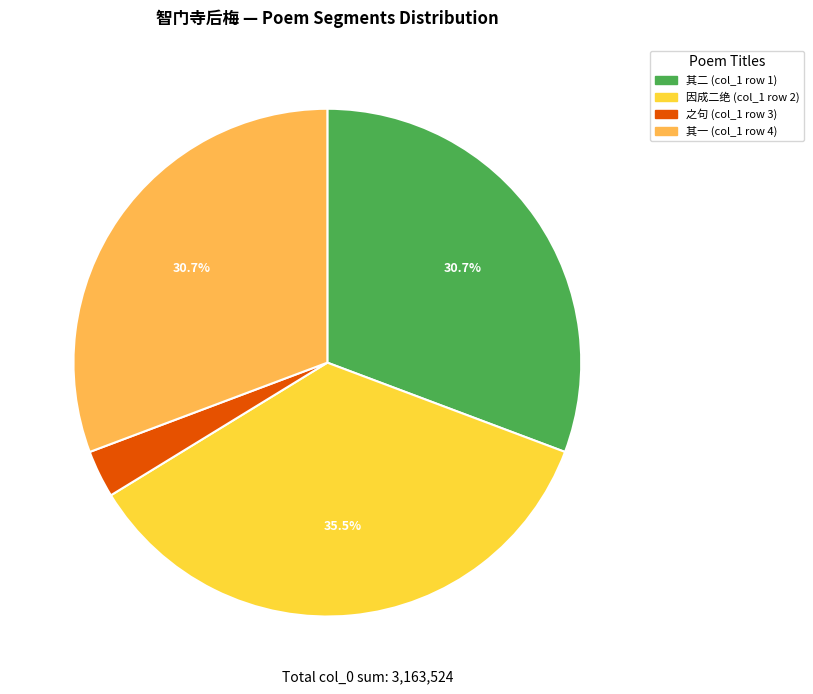

What is the total percentage of 其二 (col_1 row 1) and 因成二绝 (col_1 row 2)?

66.3%